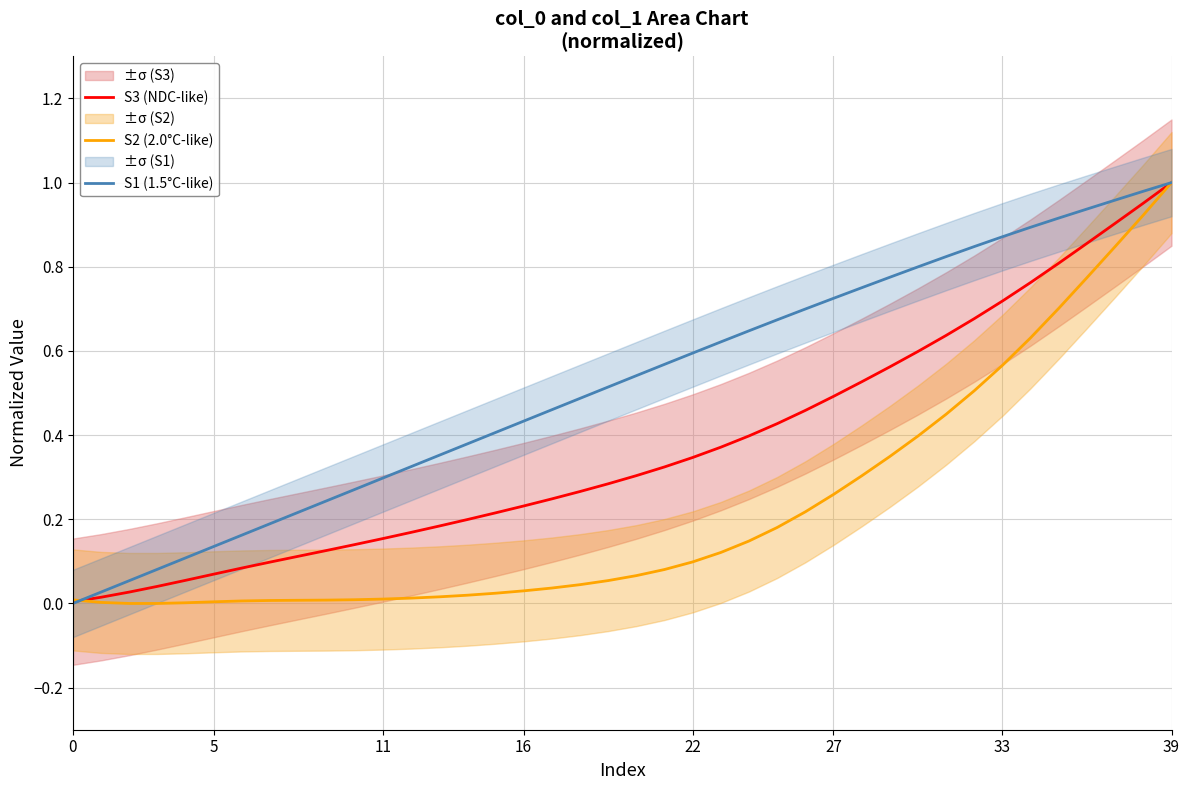

True or false: S3 (NDC-like) has a value of 0.1 at 22.

False